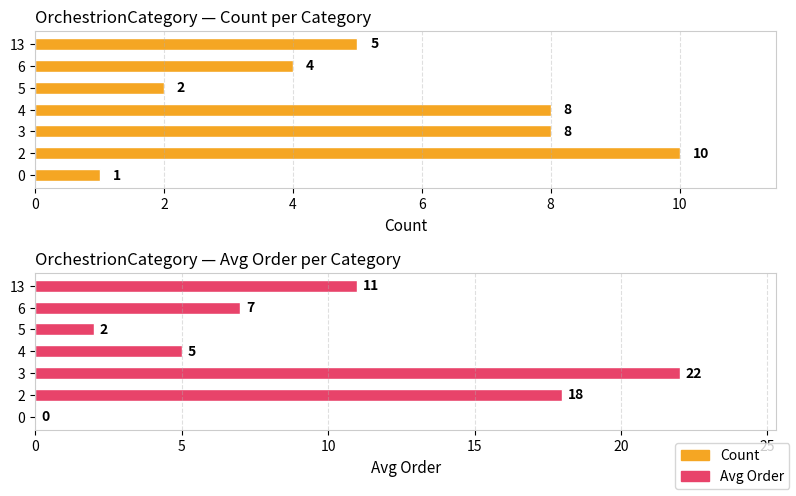

What is the difference between the maximum and second lowest values in the Count series?

8